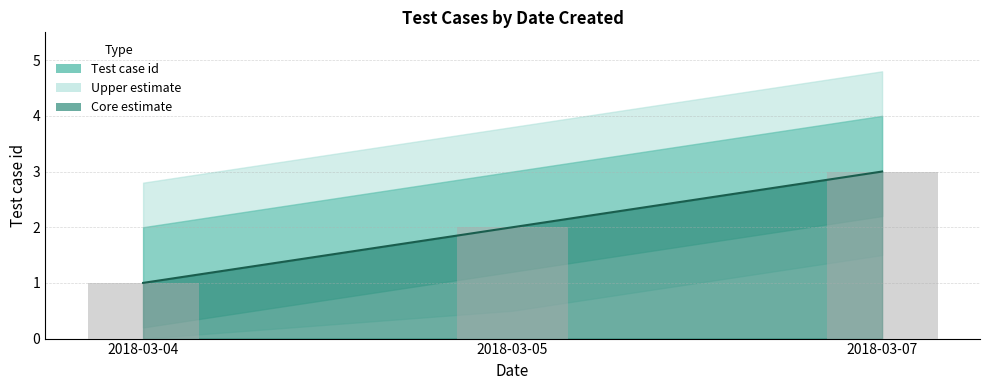

Is it true that the value at 2018-03-04 is 0?

False